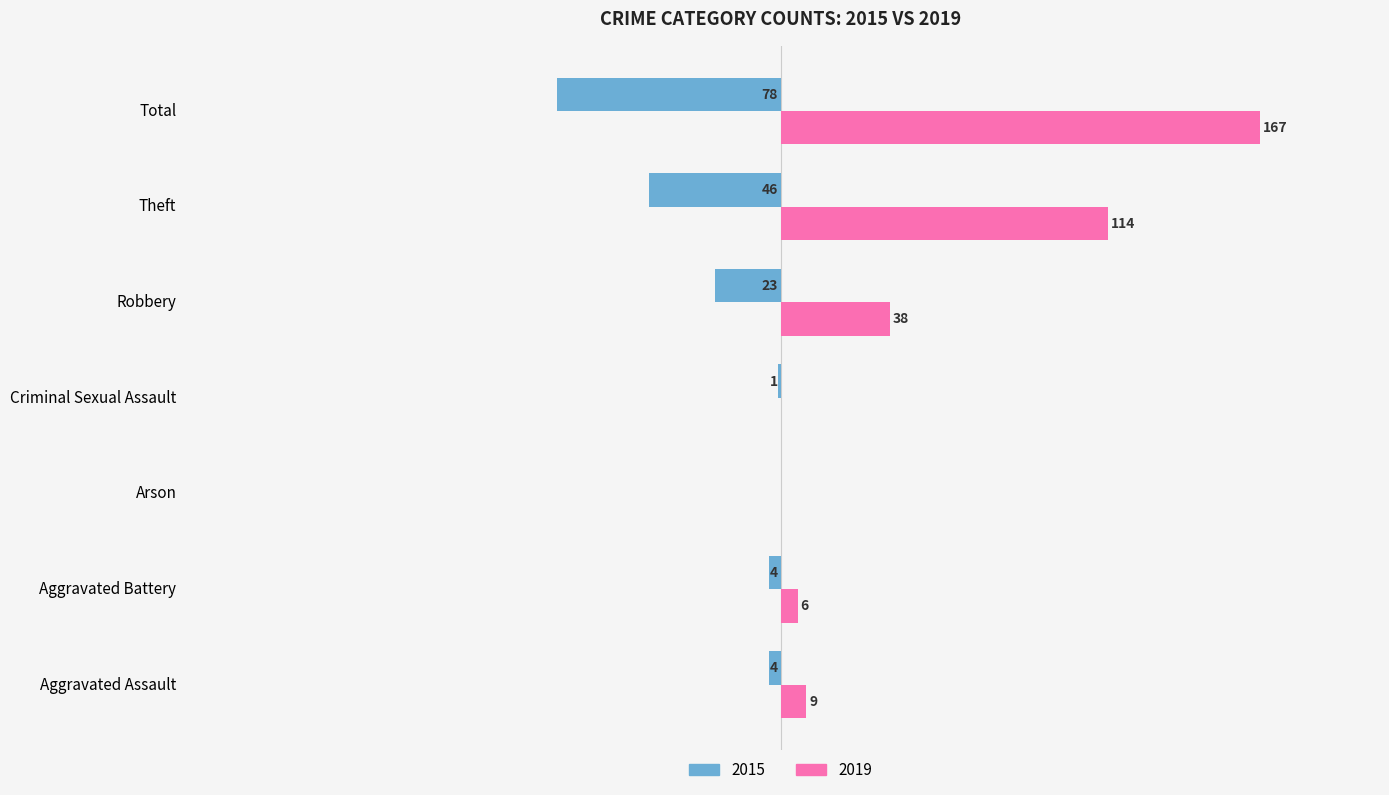

Where is 2015 nearest to the value -39?

Theft